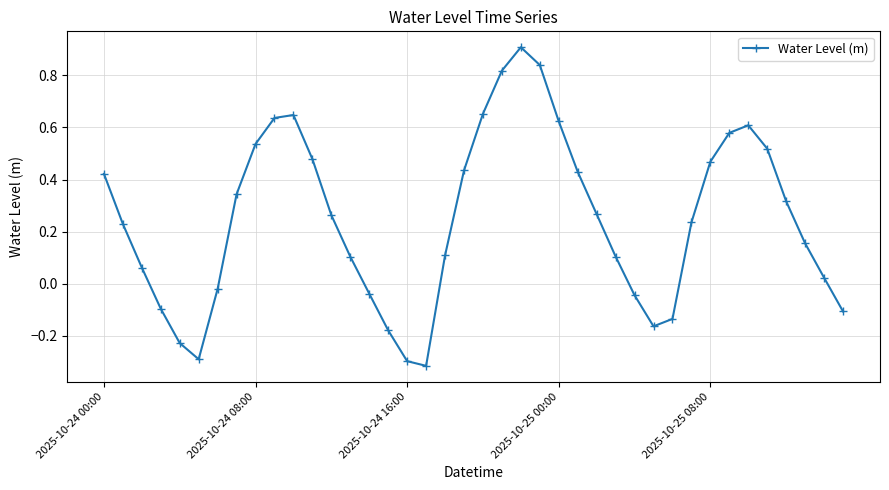

How many lines are shown in the chart?

1